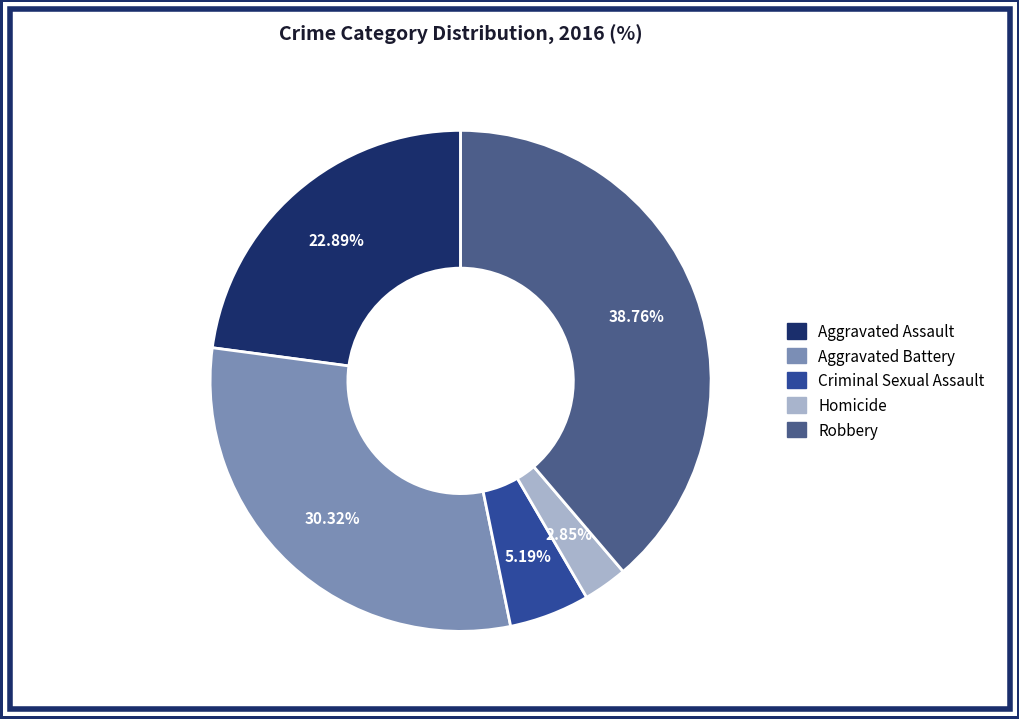

Rank the categories by value from highest to lowest.

Robbery, Aggravated Battery, Aggravated Assault, Criminal Sexual Assault, Homicide